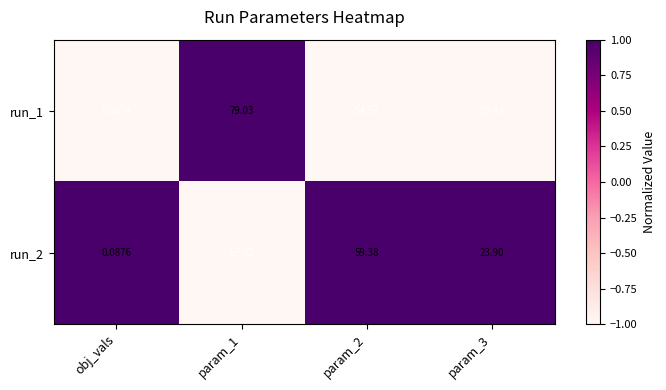

How many values in the run_1 series are below 54?

2